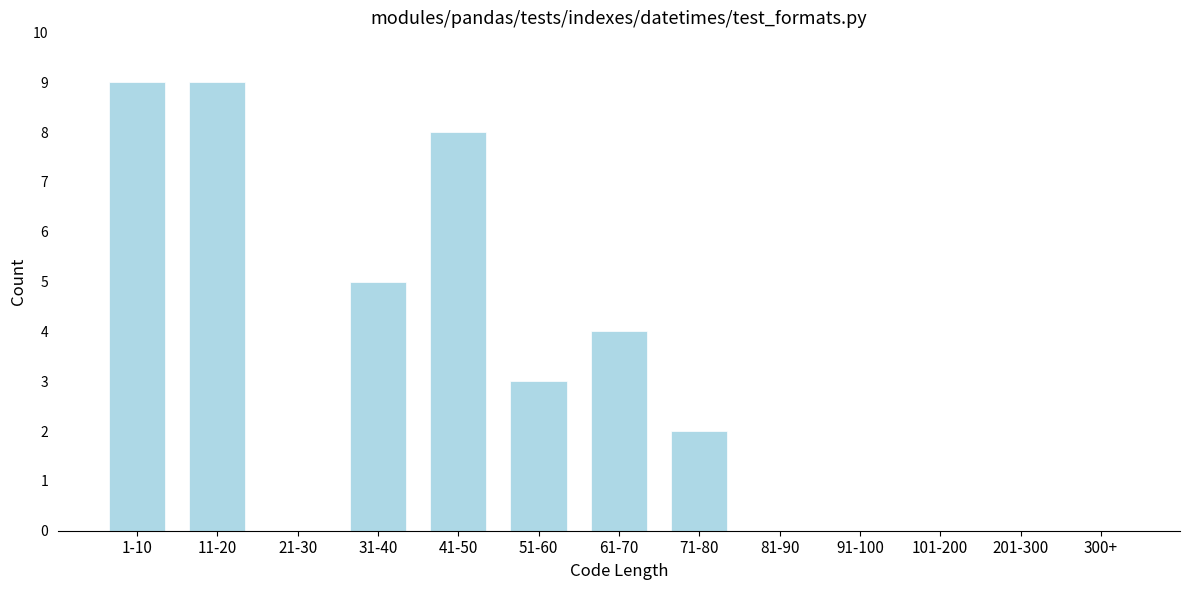

Reading left to right, transcribe all the data shown in this chart.

1-10=9	11-20=9	21-30=0	31-40=5	41-50=8	51-60=3	61-70=4	71-80=2	81-90=0	91-100=0	101-200=0	201-300=0	300+=0